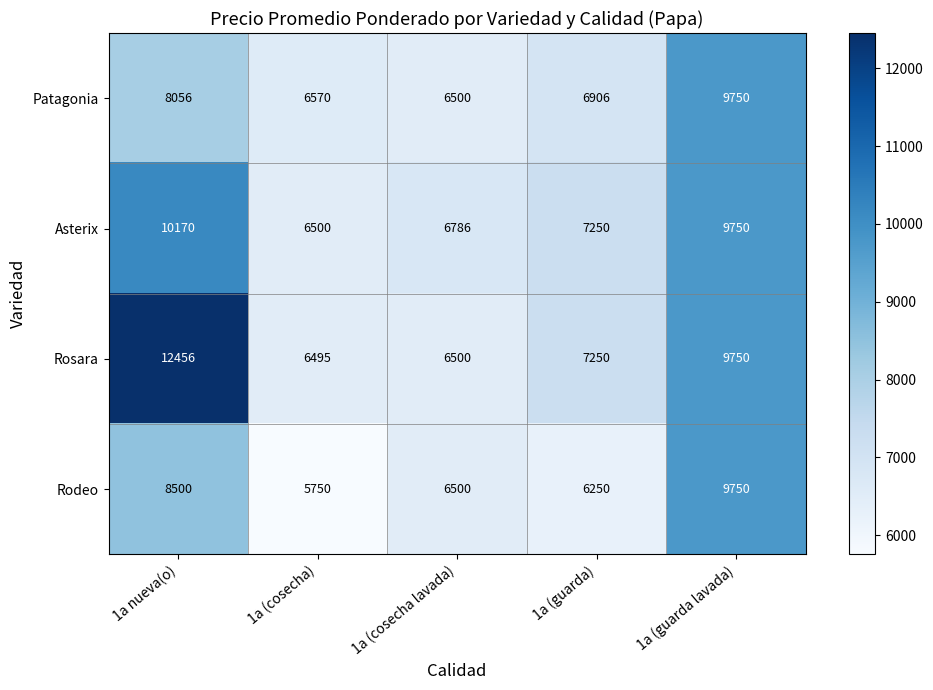

At which category is the sum across all series the highest?

1a nueva(o)